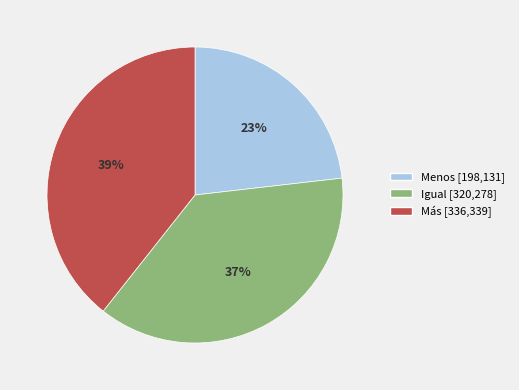

How many slices are in this pie chart?

3